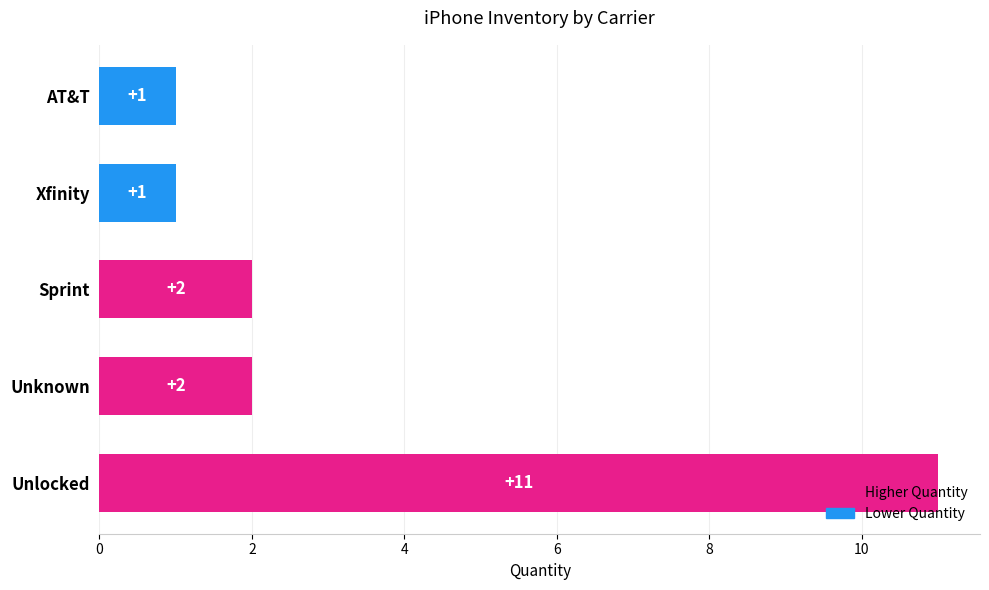

What is the difference between the second highest and second lowest values?

1